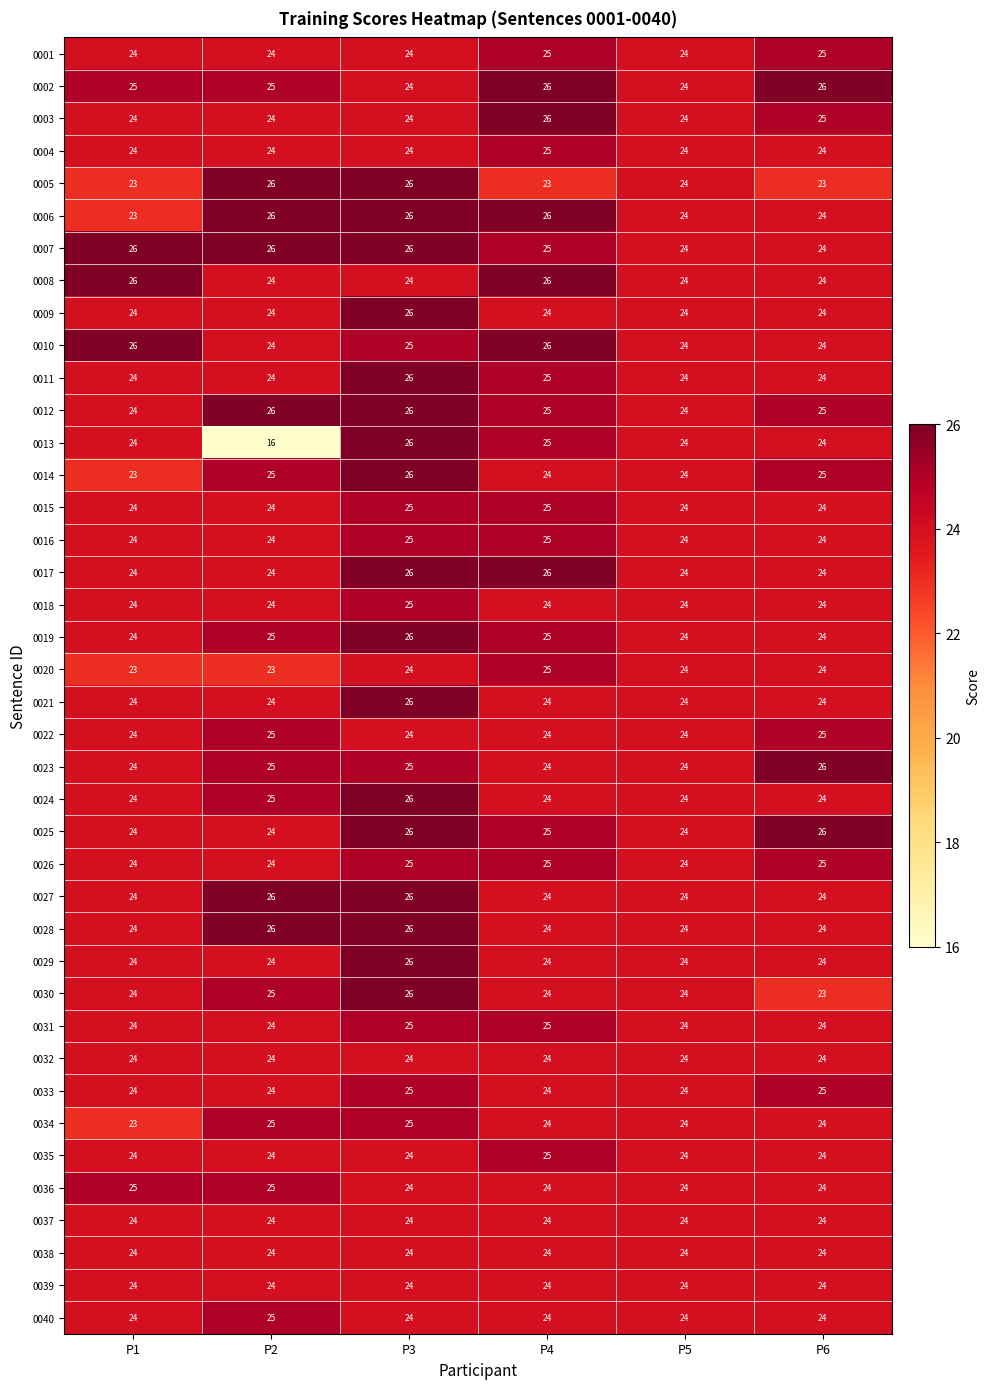

True or false: 0038 has a value of 8 at P5.

False